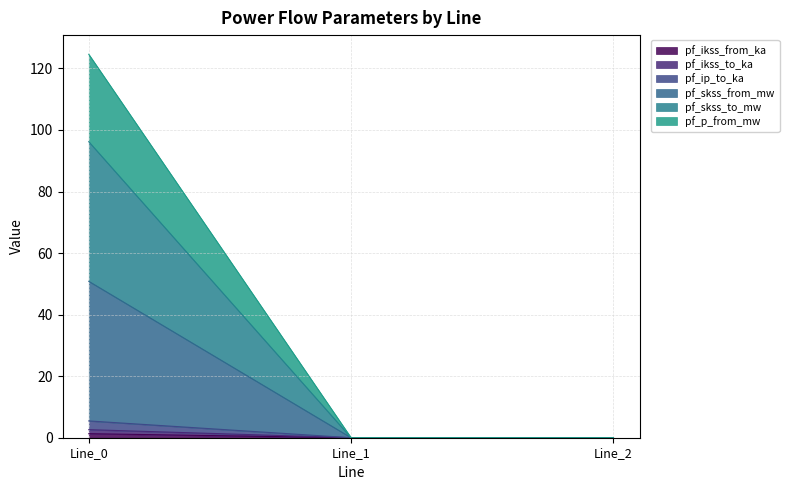

What is the sum of all pf_ikss_to_ka values?

1.3